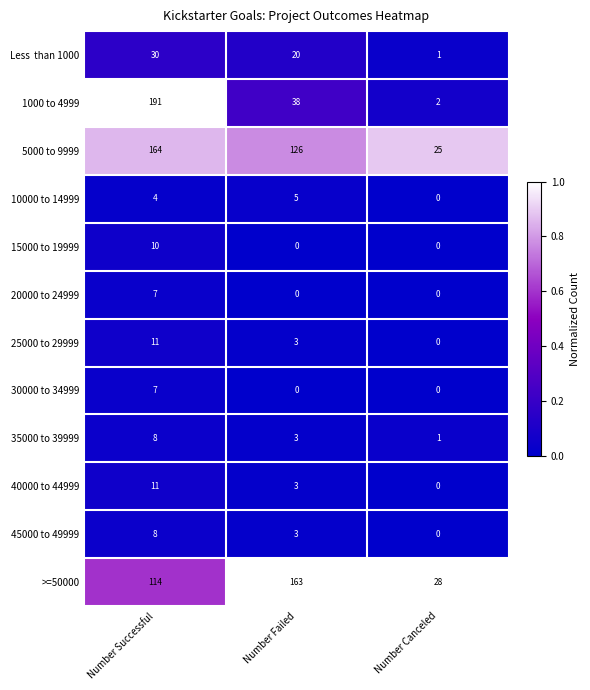

How many distinct data groups are displayed?

12